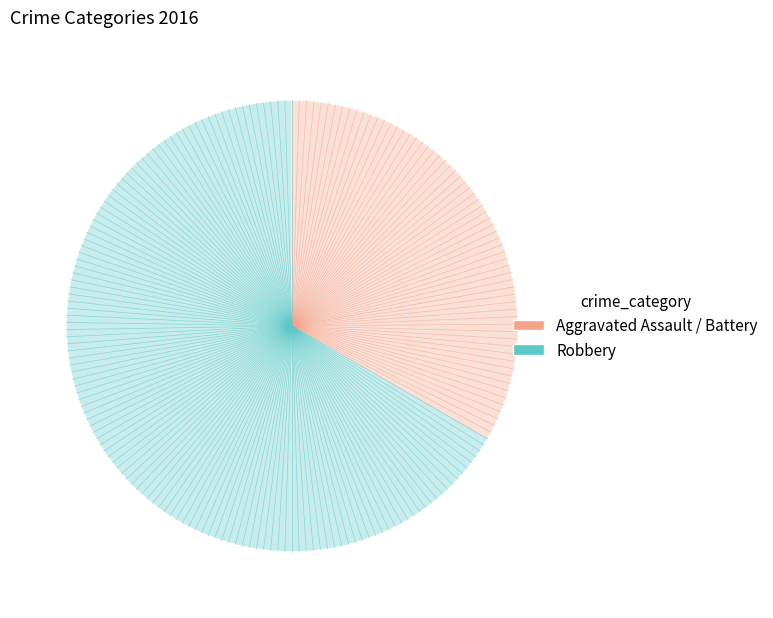

Count the number of slices in the pie.

3